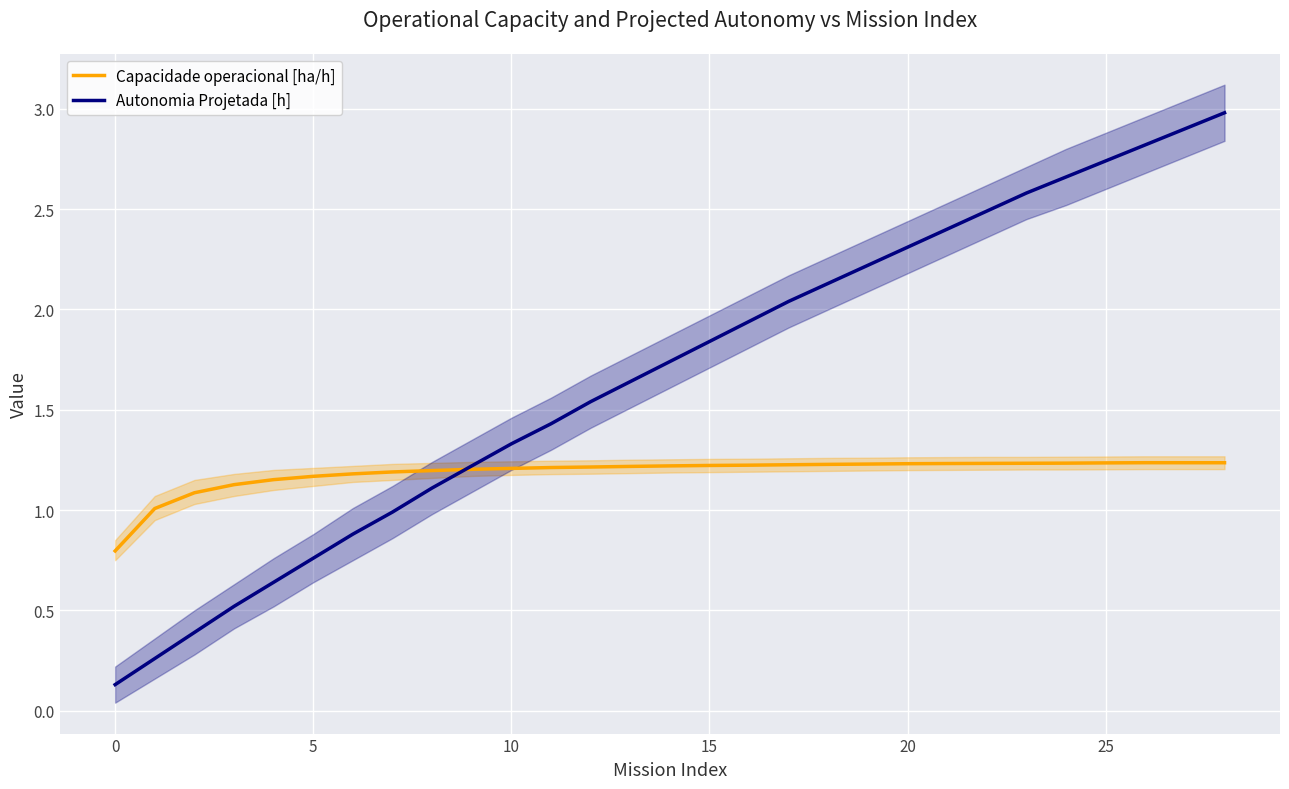

What is the maximum value for Autonomia Projetada [h]?

3.0